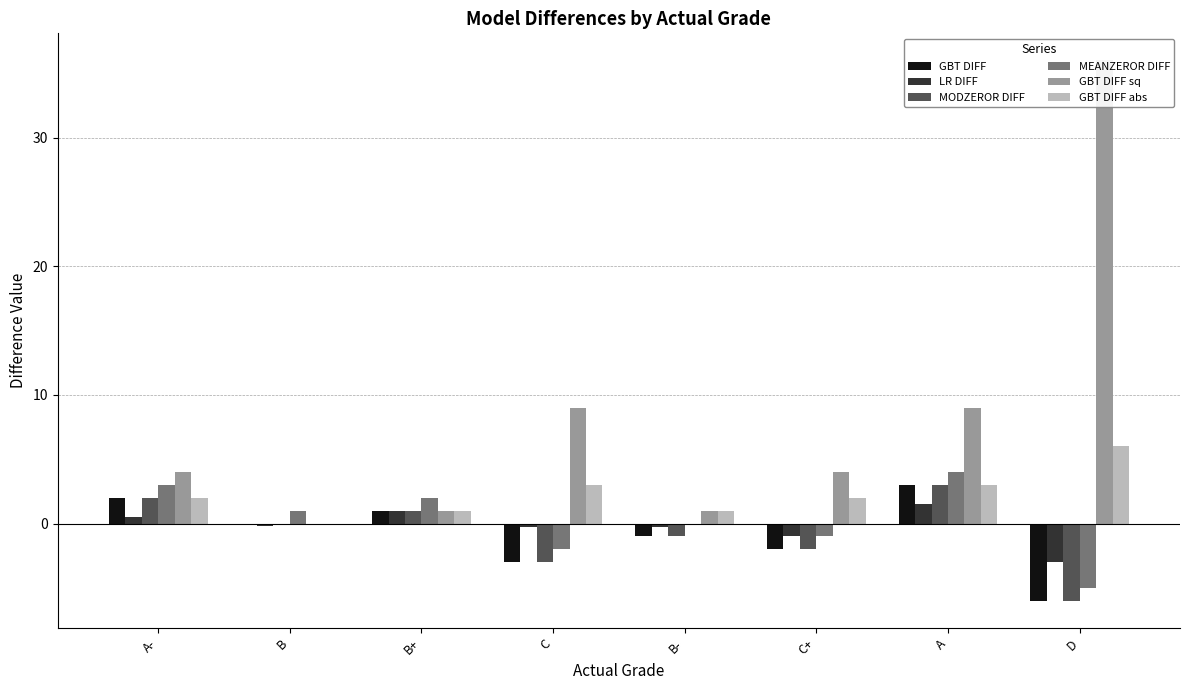

What is the spread (max minus min) of values at B-?

2.0